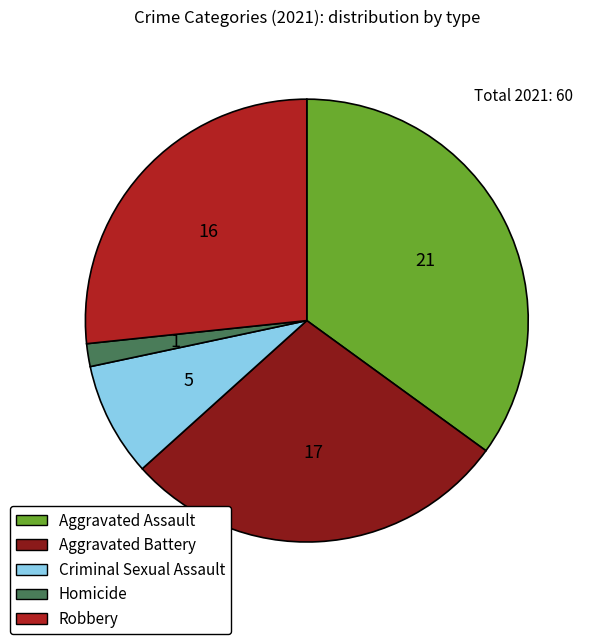

Is it true that Robbery is 27% of the pie?

True